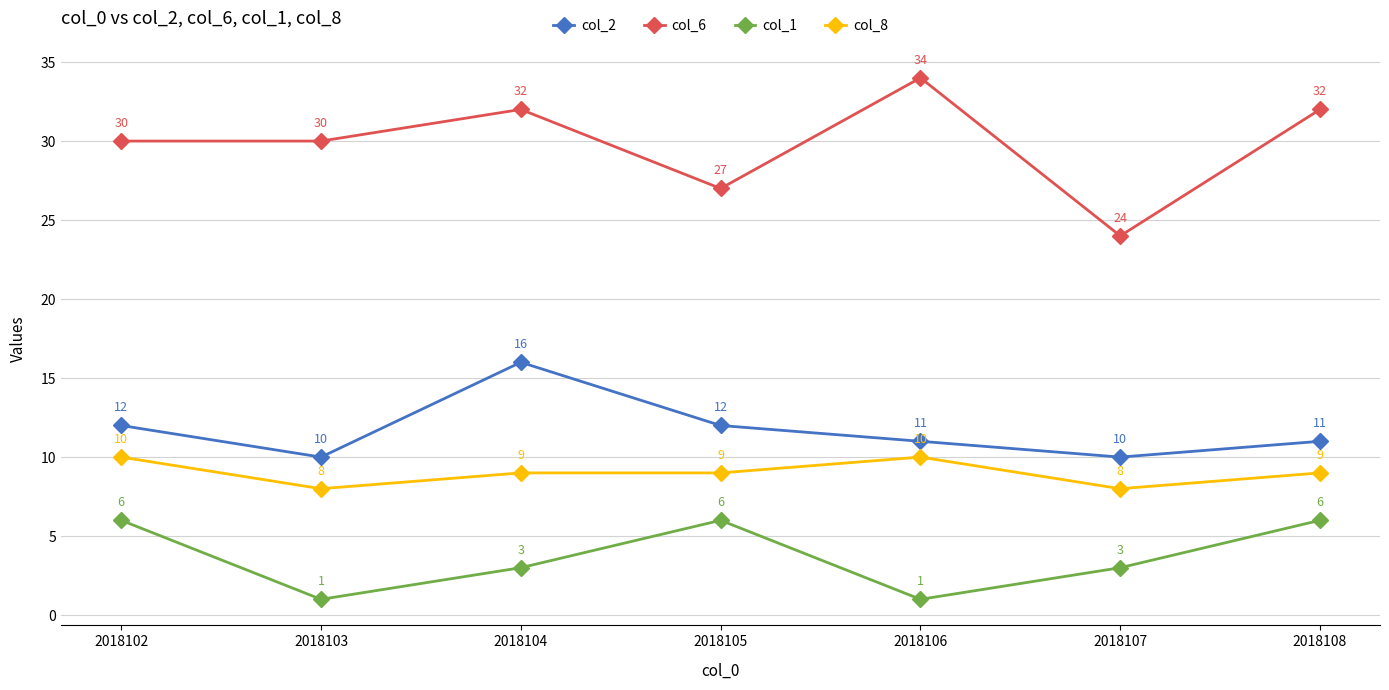

Rank the series at 2018103 from highest to lowest value.

col_6, col_2, col_8, col_1